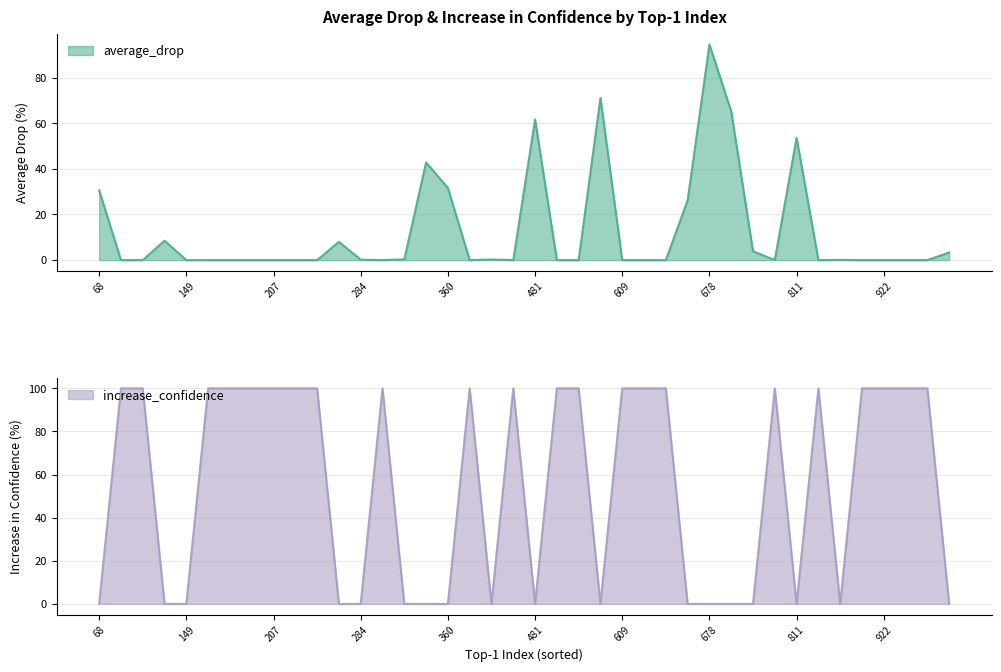

Count the number of data series in this chart.

2